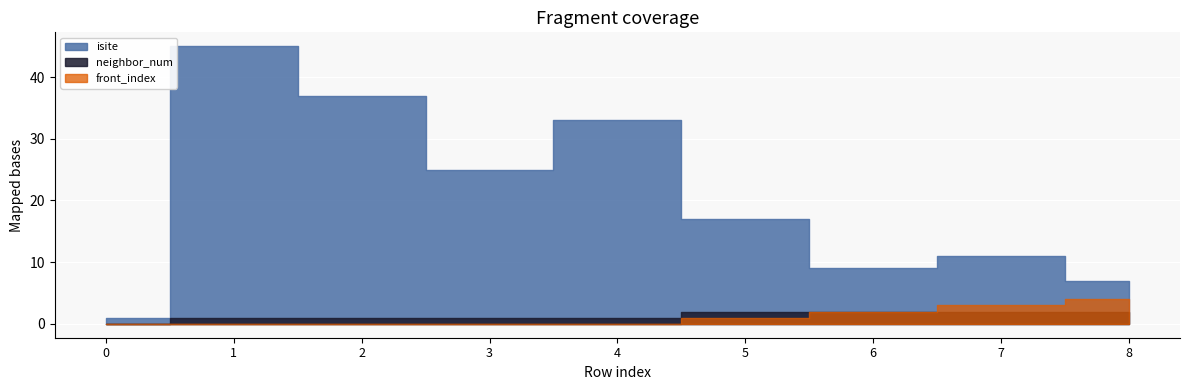

Which series has the largest total across all categories?

isite